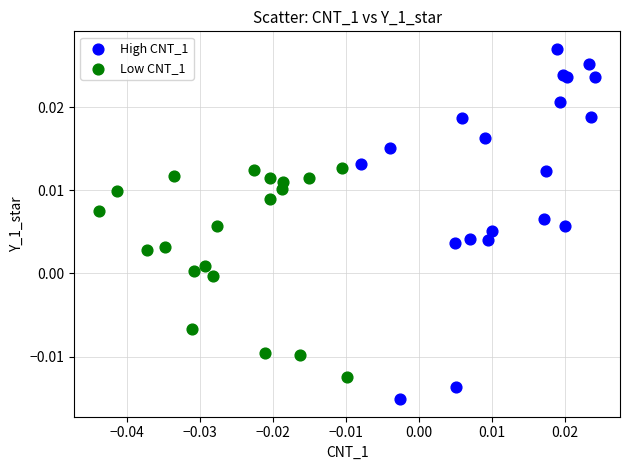

Which series has the widest spread of Y values?

High CNT_1